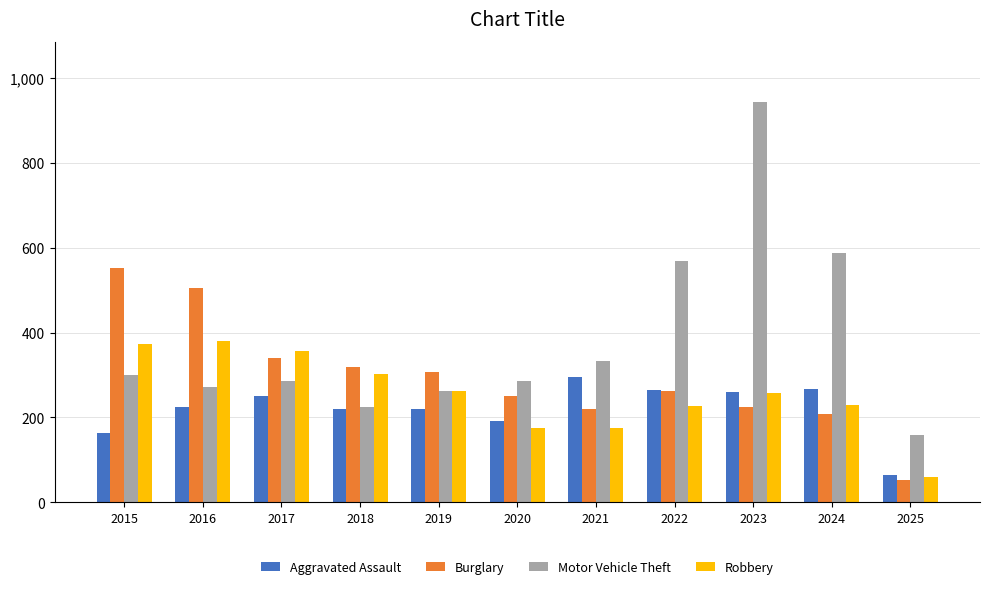

Rank the series at 2016 from lowest to highest value.

Aggravated Assault, Motor Vehicle Theft, Robbery, Burglary